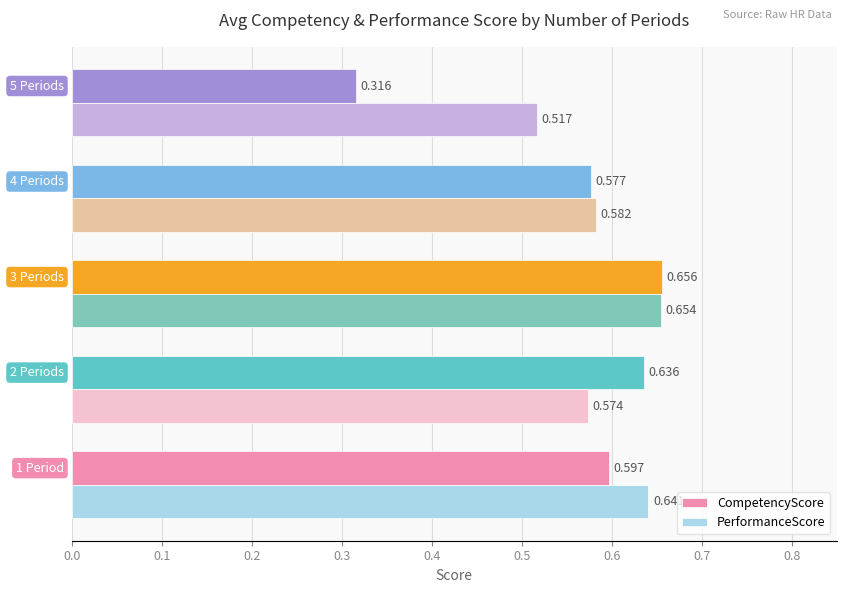

Which series has the largest total across all categories?

PerformanceScore